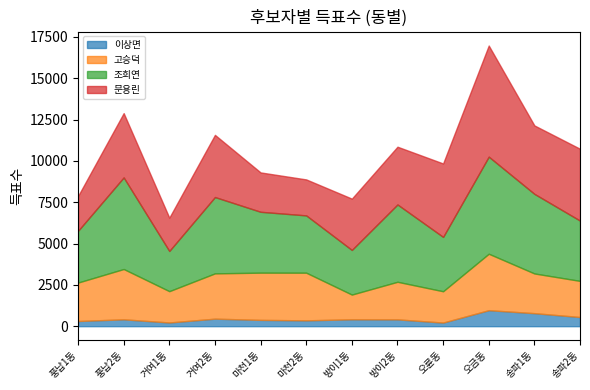

True or false: 문용린 has a value of 3221 at 마천1동.

False